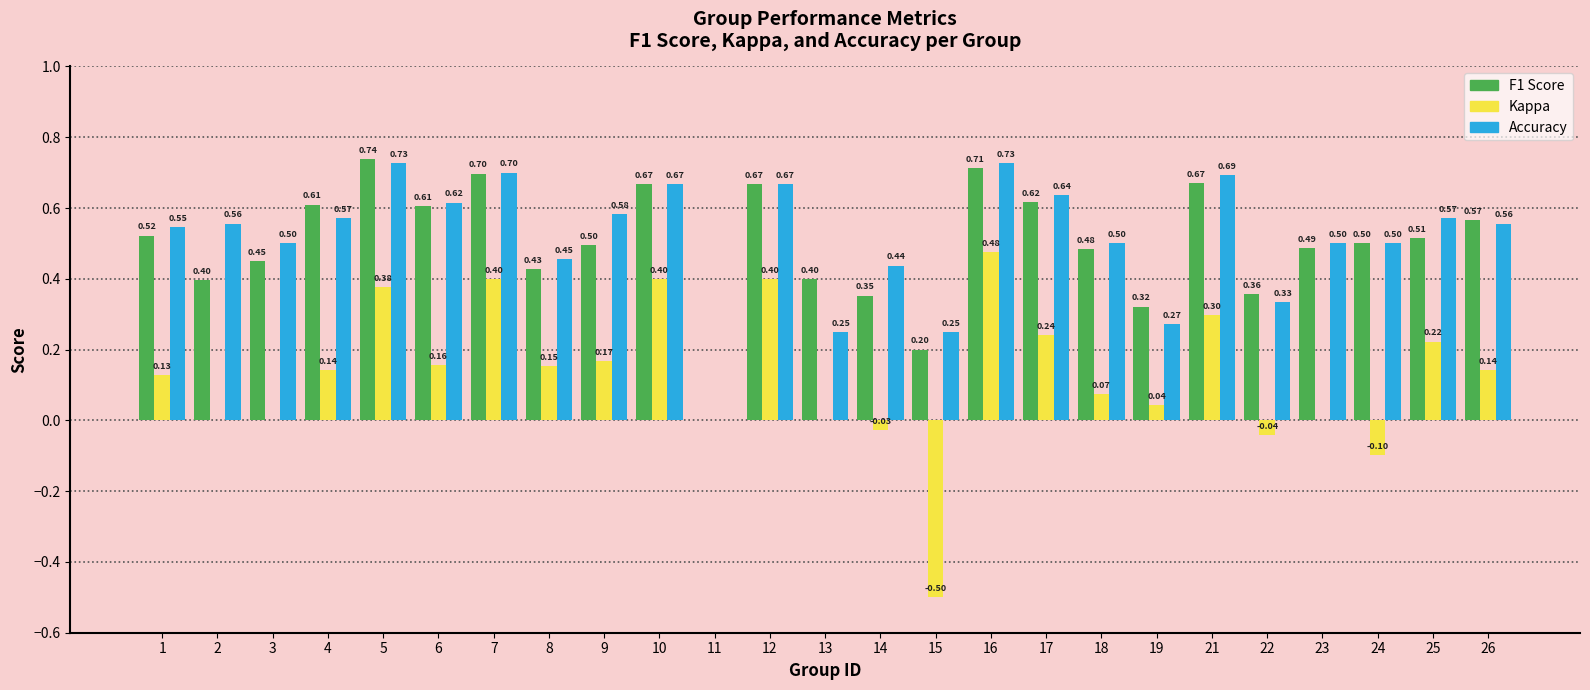

What is the sum of the F1 Score values at 22 and 2?

0.8